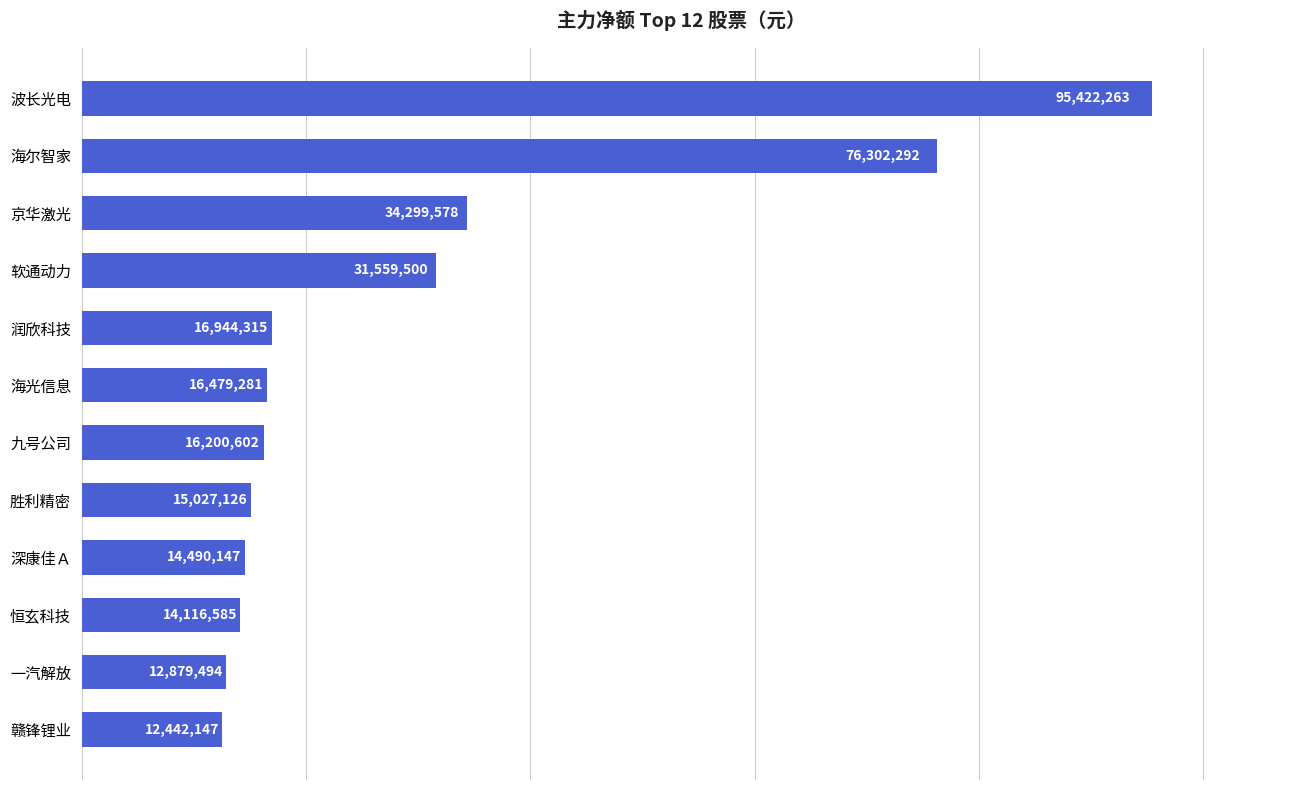

Read the value at 恒玄科技.

14116585